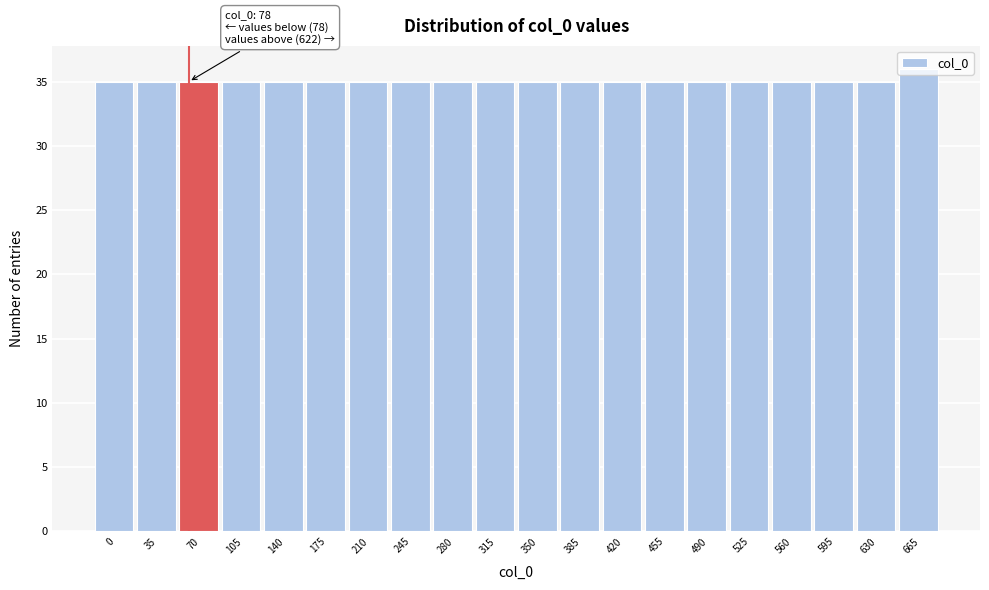

What value does the data have at 595?

35